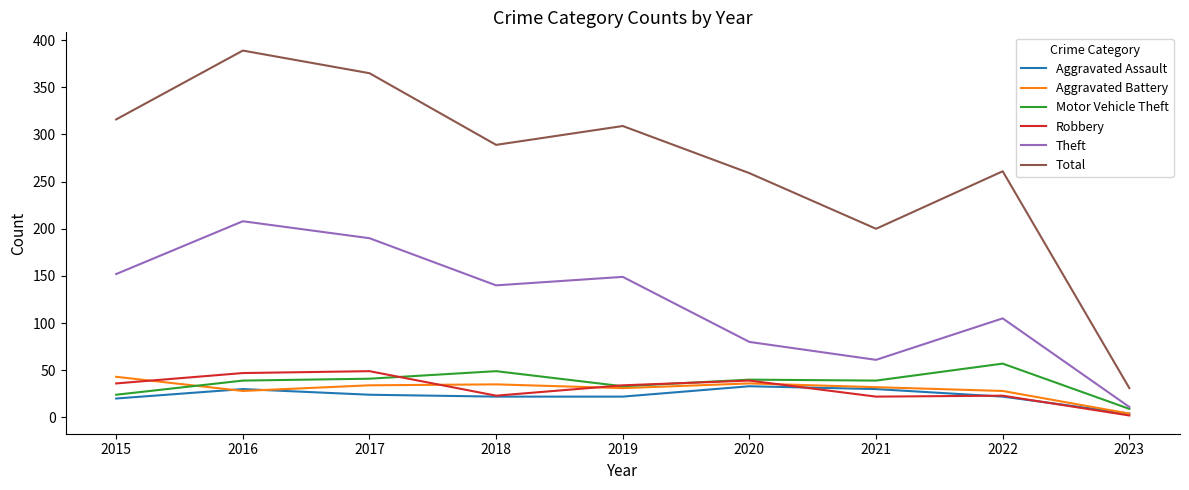

What is the maximum value shown in the chart?

389